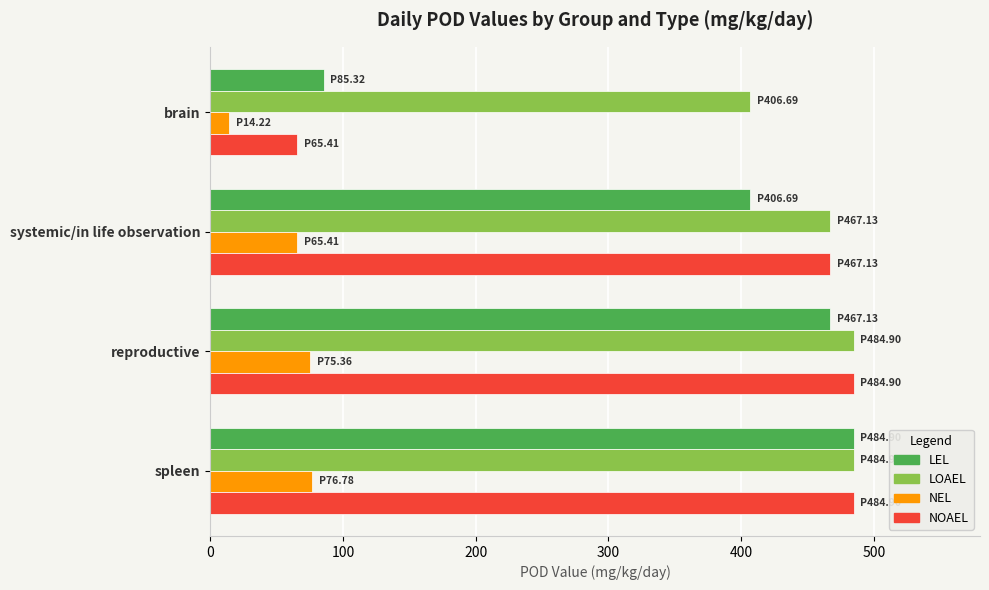

What is the maximum value for LEL?

484.9